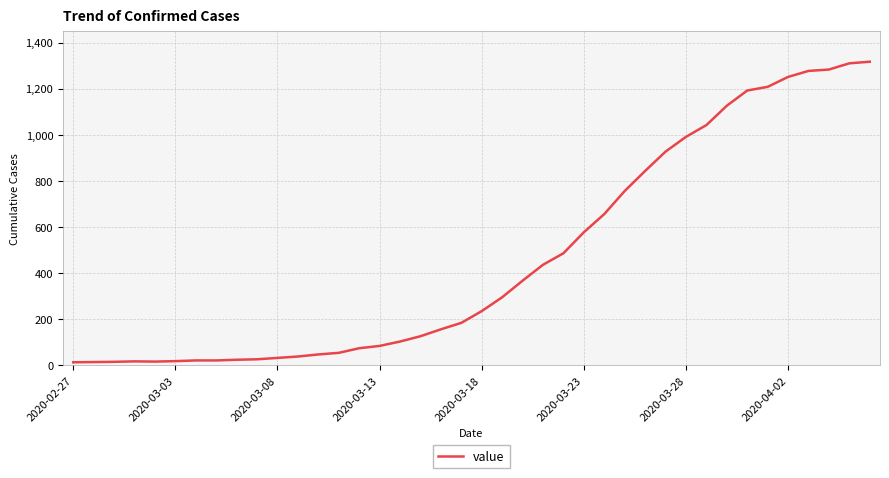

What is the maximum value shown in the chart?

1317